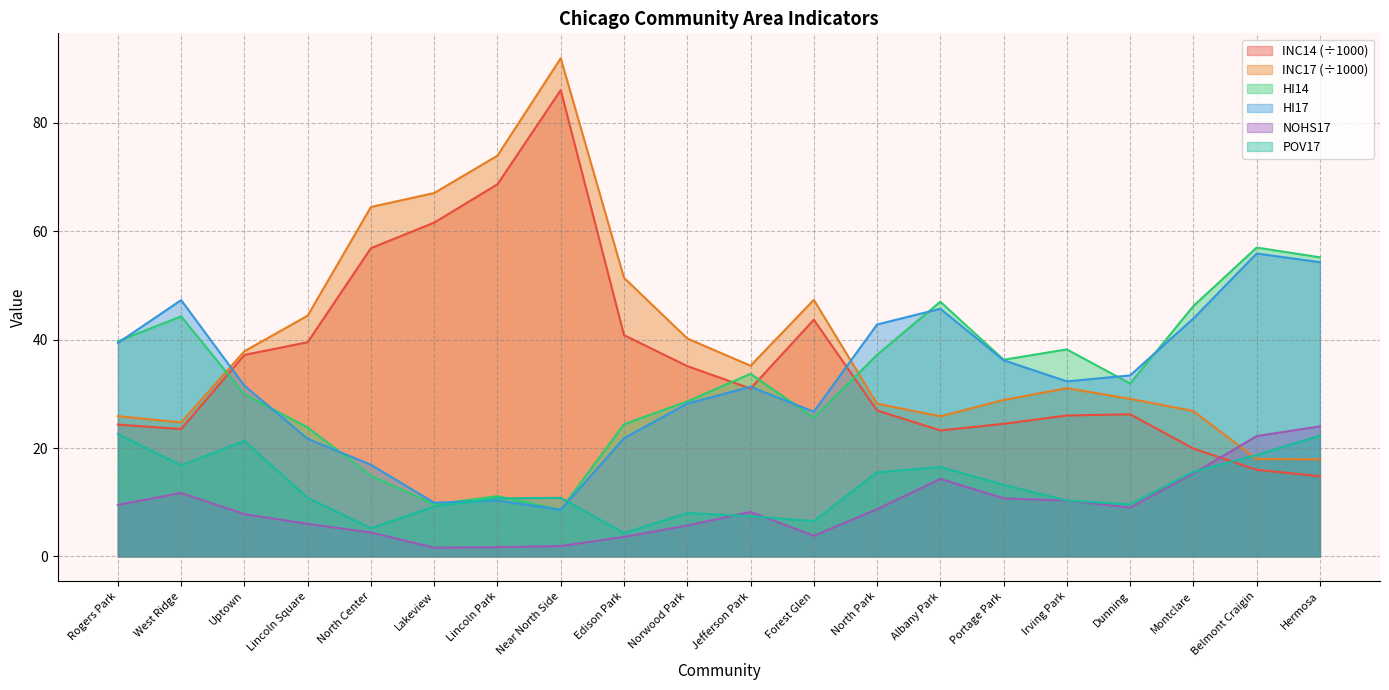

True or false: HI17 and INC14 intersect in this chart.

True